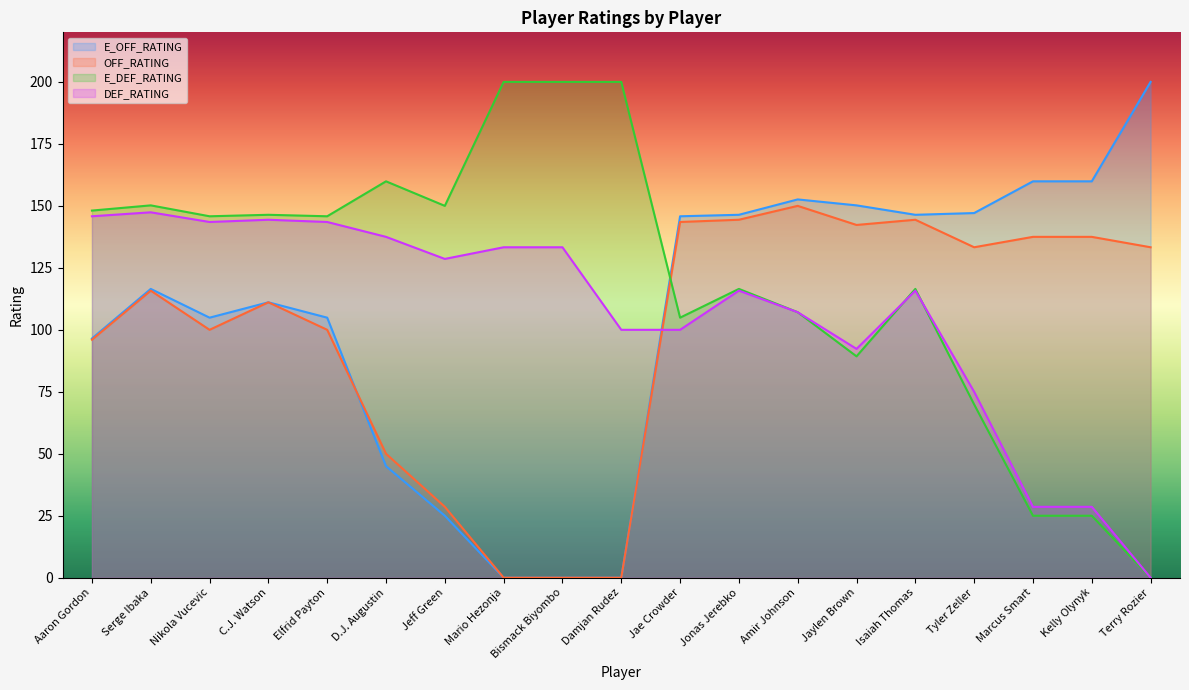

At which label is E_OFF_RATING closest to 100?

Aaron Gordon